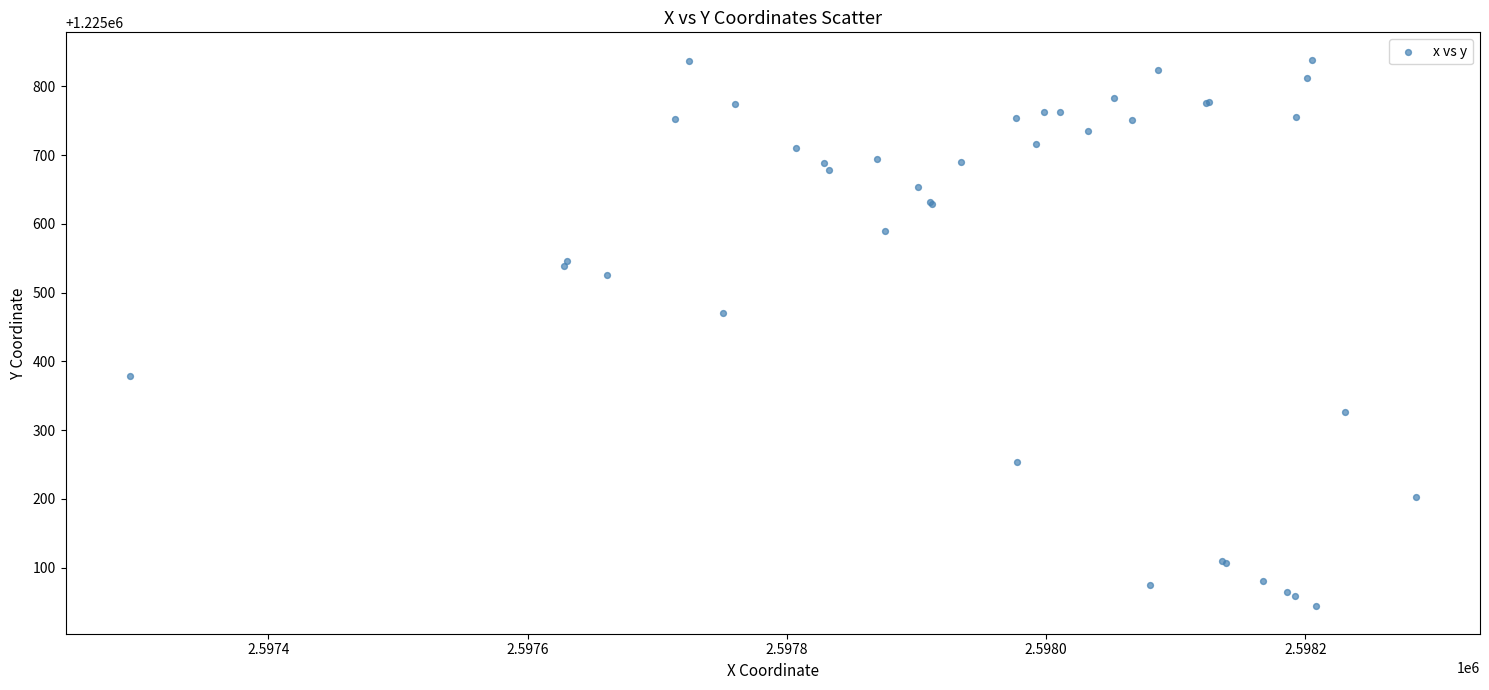

What Y value in the scatter plot is closest to 1225441?

1225470.8